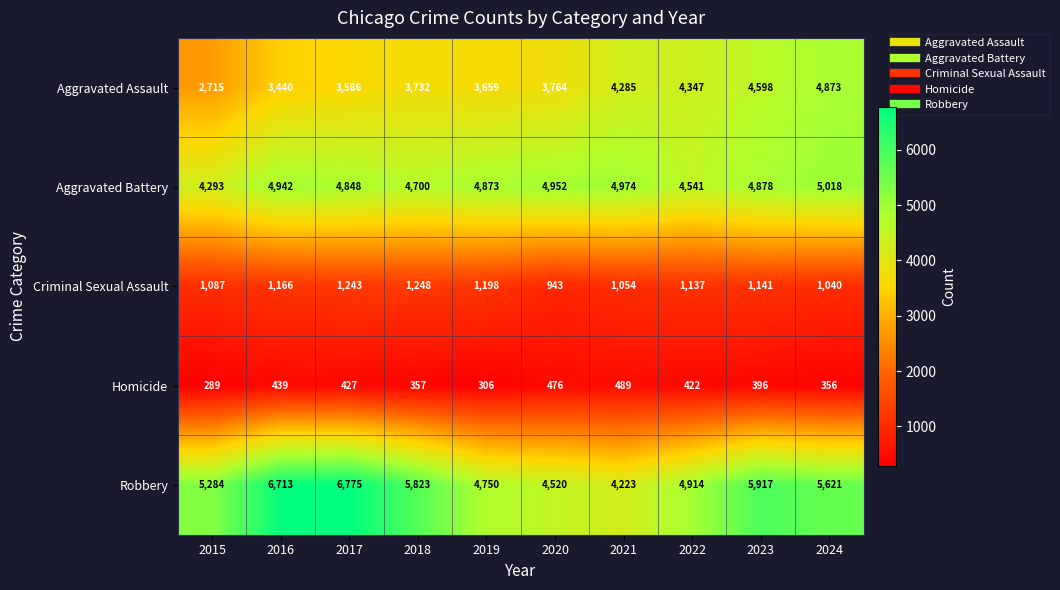

What is the sum of all Aggravated Assault values?

38999